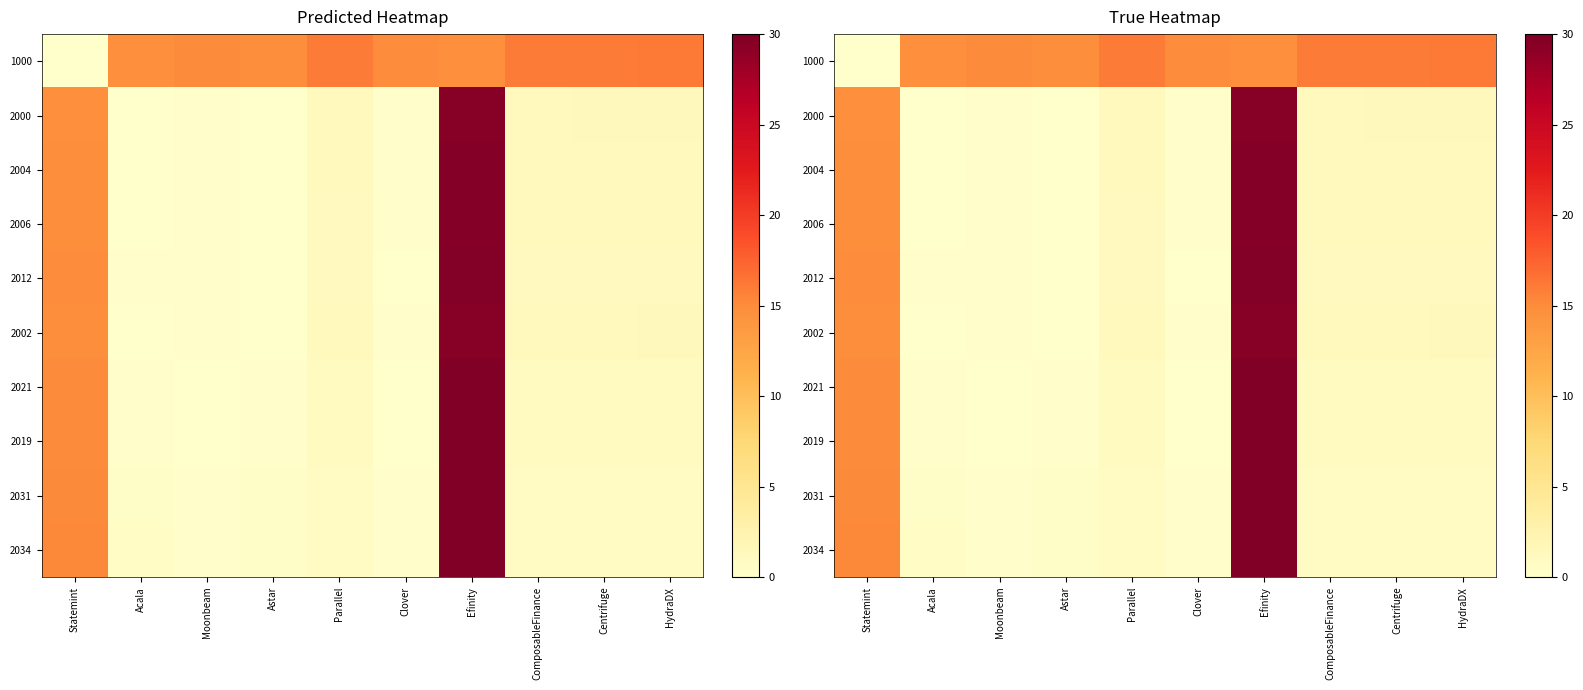

What is the sum of the 2019 values at Parallel and Centrifuge?

2.0